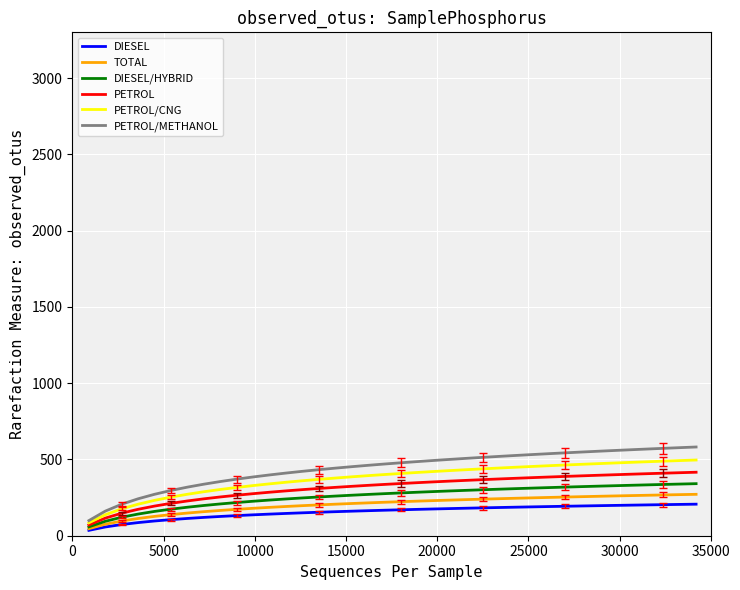

Which series has the widest spread of values?

PETROL/METHANOL